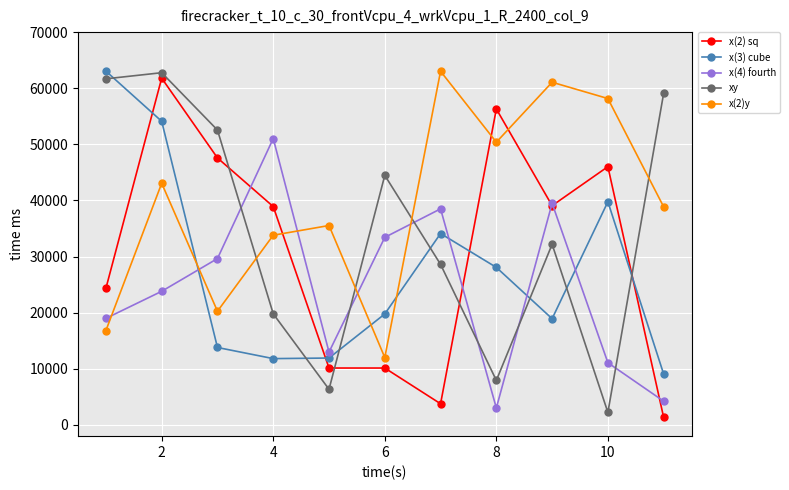

What is the value of the x(3) cube point at the 9th from the left?

18929.9